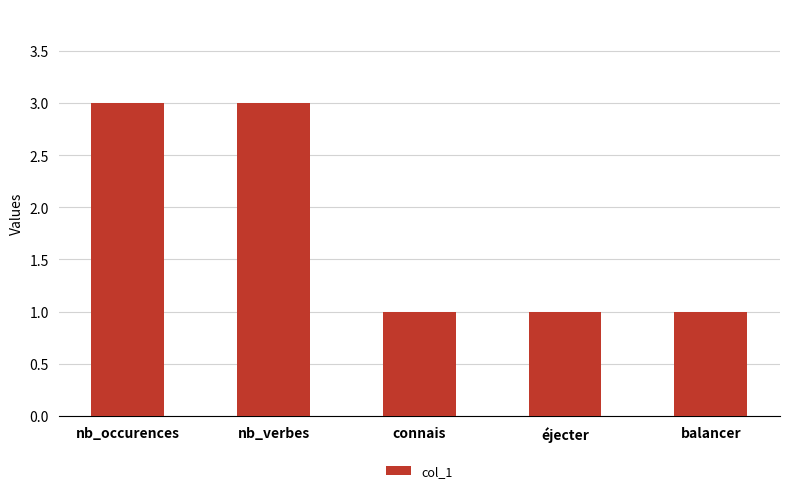

Approximately how many times larger is the value at balancer compared to nb_occurences?

0.3